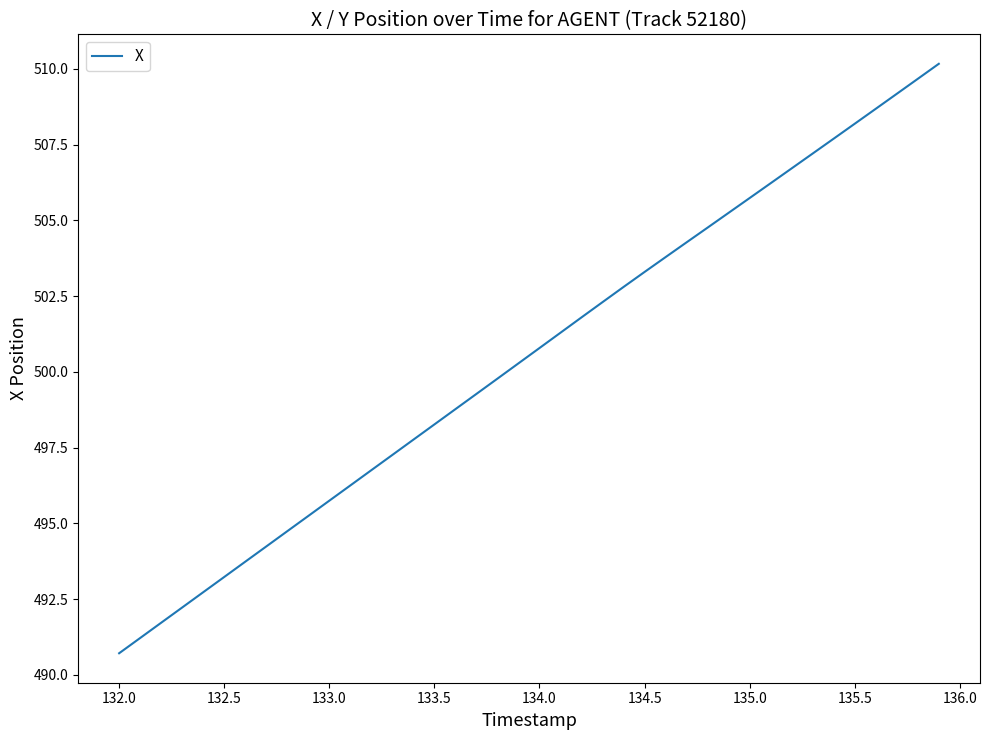

What is the difference between the maximum and minimum values?

19.5